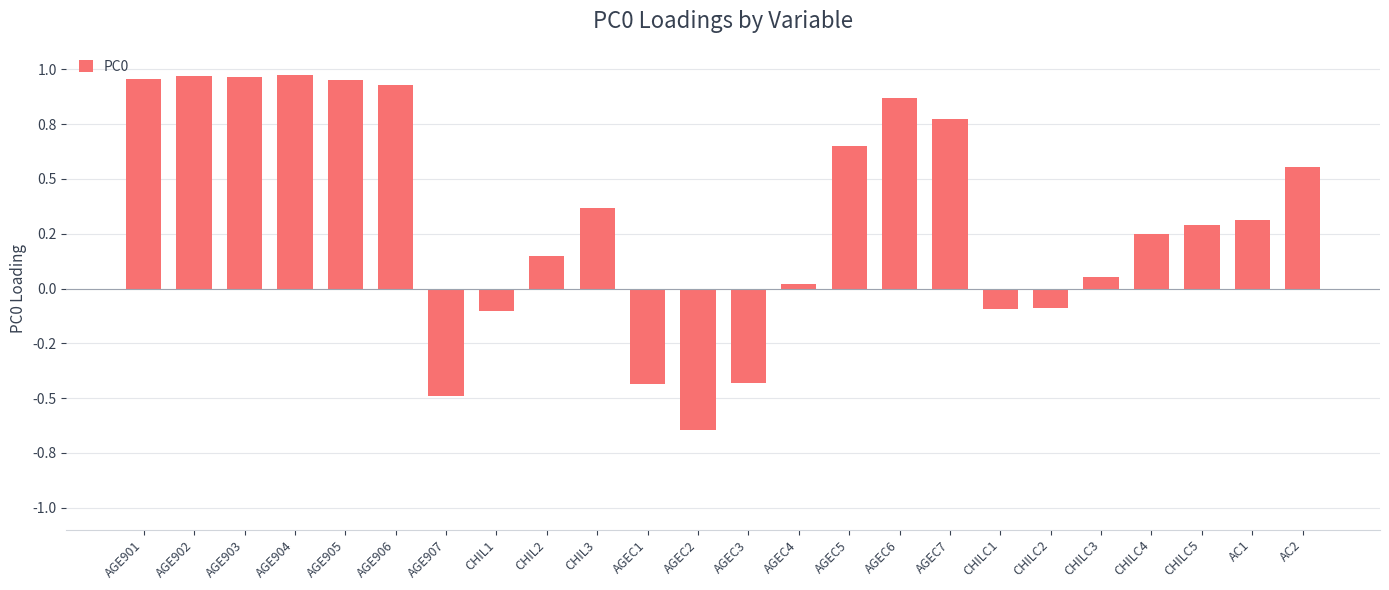

Are the bars horizontal?

No